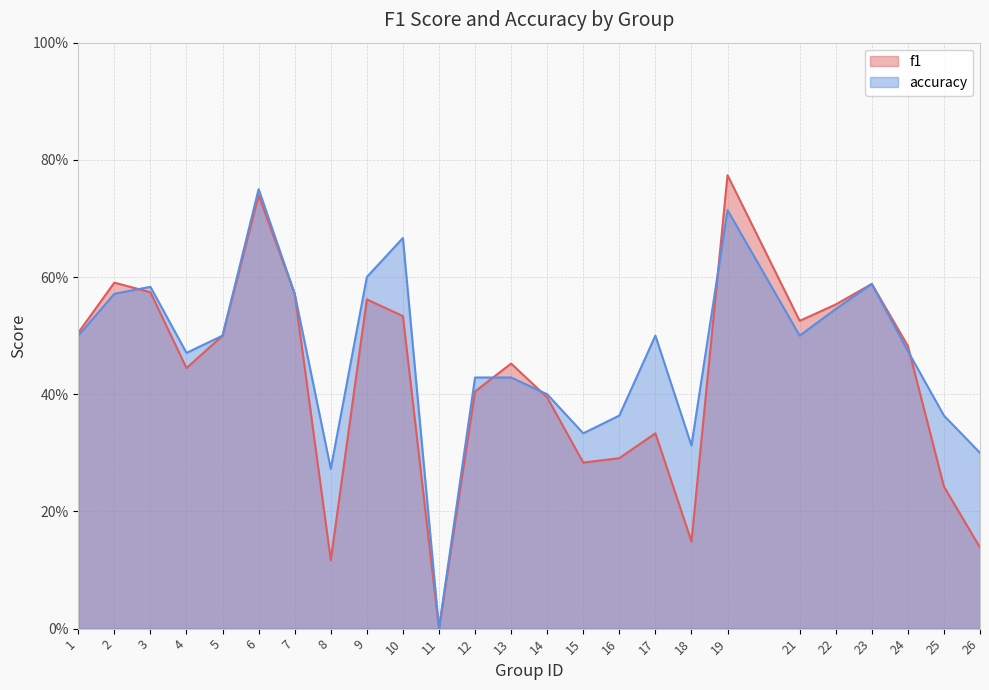

At how many categories does at least one series exceed 0?

24